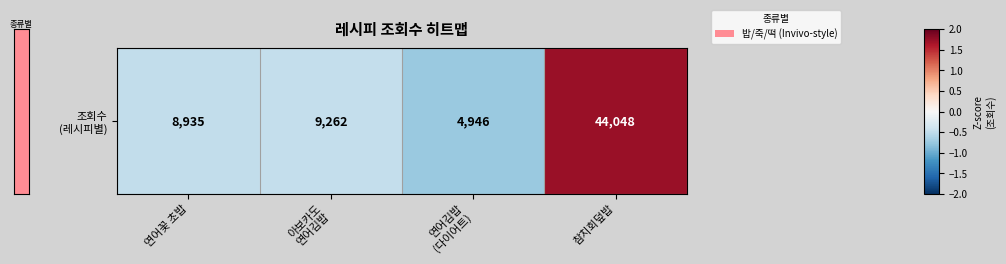

Which label corresponds to the largest value in the chart?

참치회덮밥